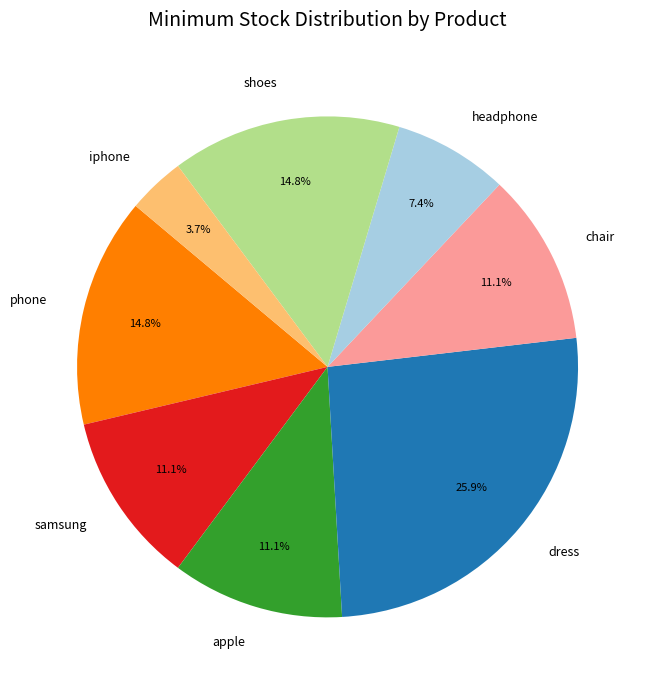

Does chair account for over 50% of the chart?

No